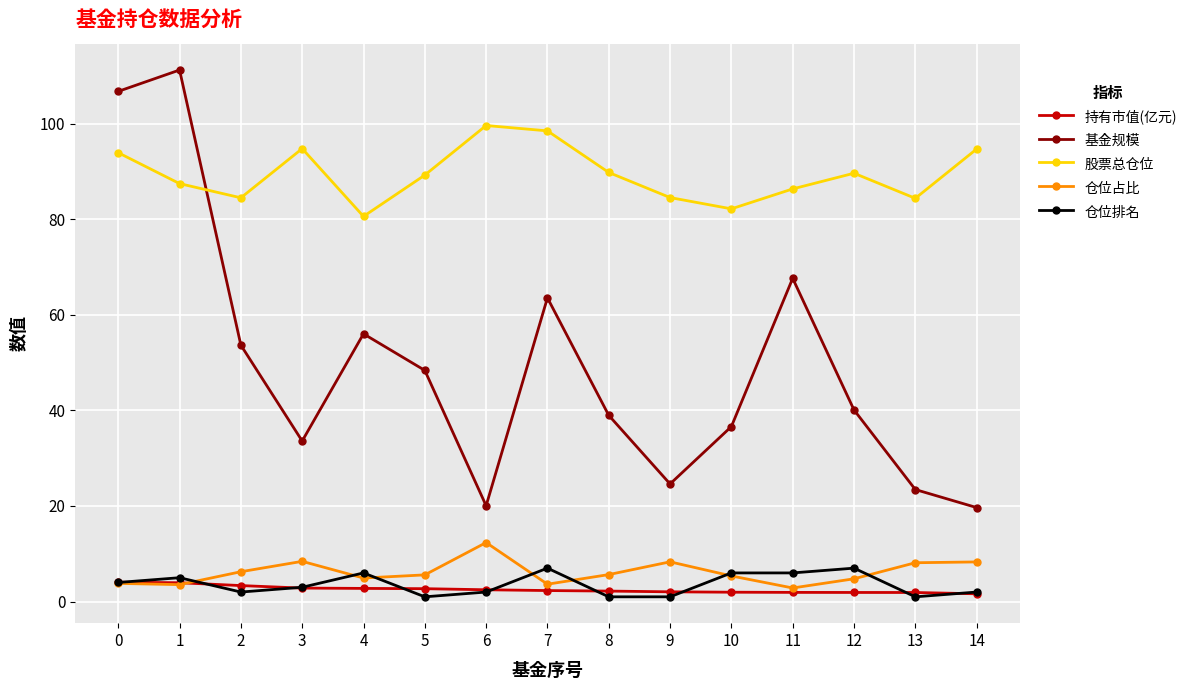

Which series has the largest total across all categories?

股票总仓位